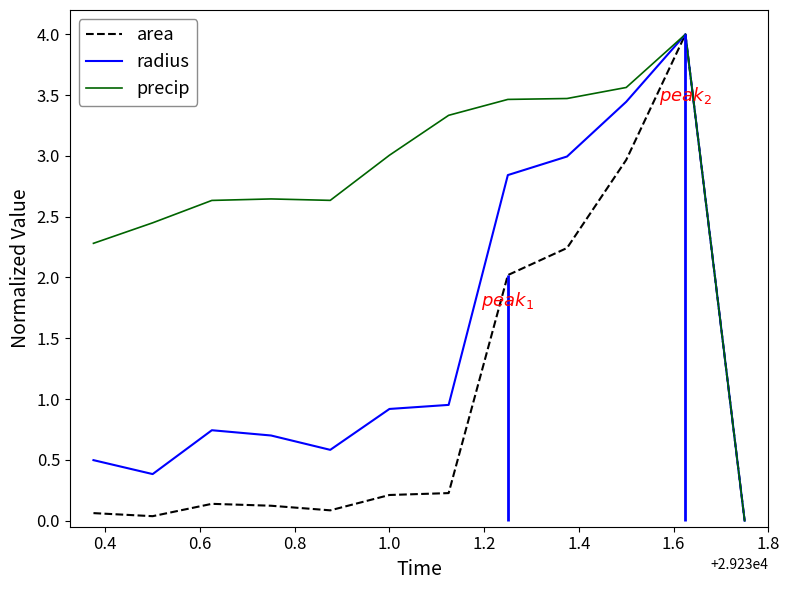

How many values in radius are above zero?

11